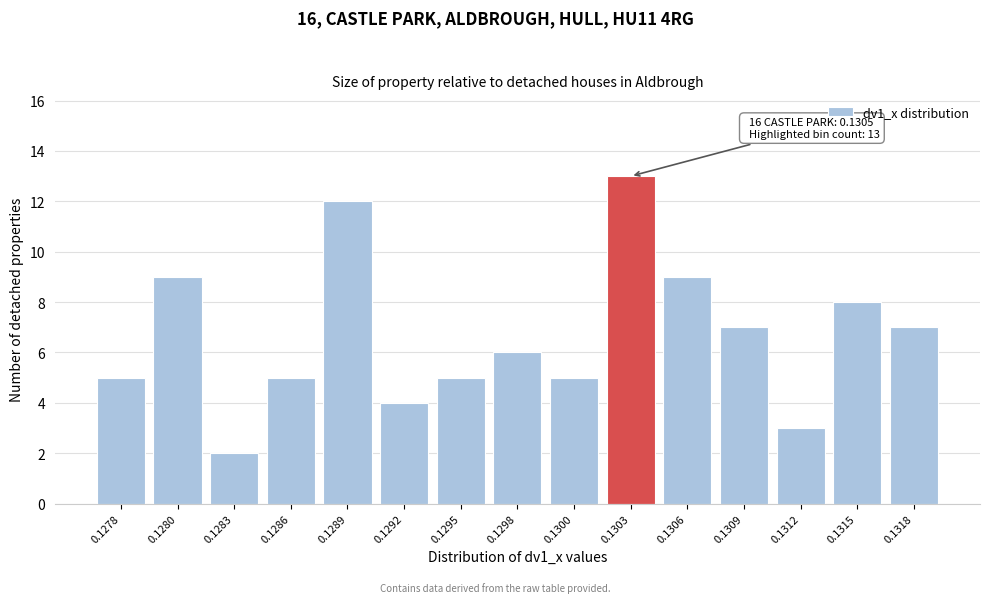

Reading left to right, what are all the values shown in this chart?

5	9	2	5	12	4	5	6	5	13	9	7	3	8	7